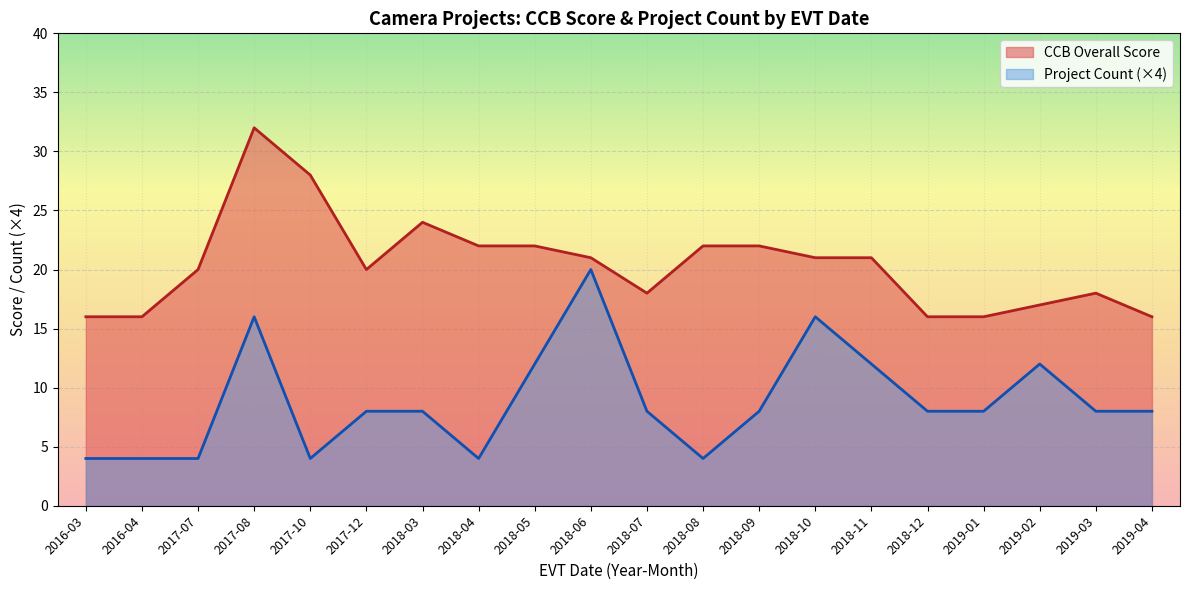

What position from the left is 2018-08?

12